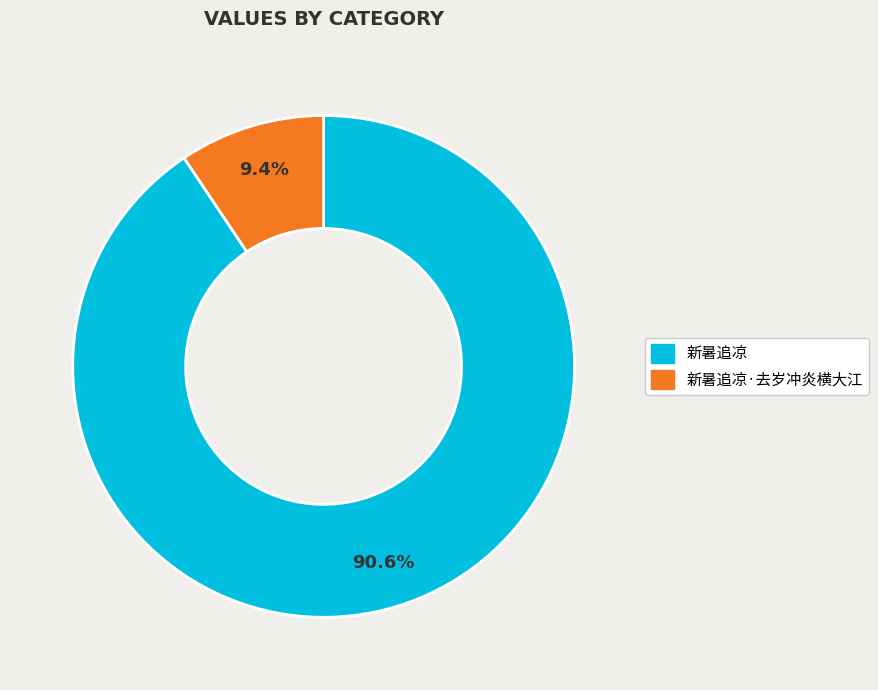

Is there any slice that represents more than half of the pie?

Yes